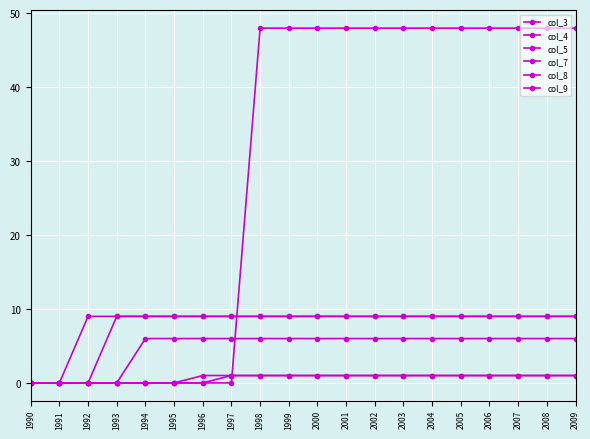

Count the number of data series in this chart.

6